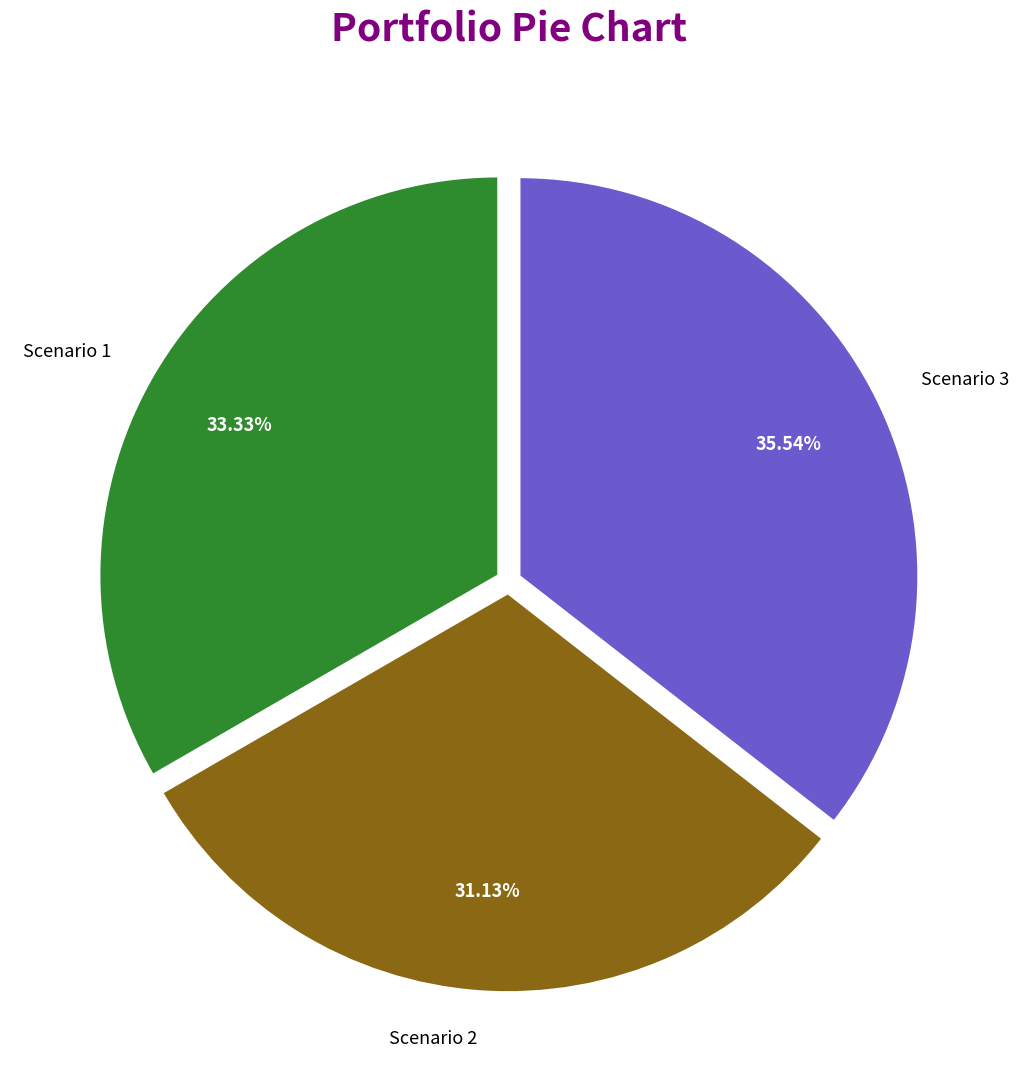

Between Scenario 1 and Scenario 2, which is larger?

Scenario 1